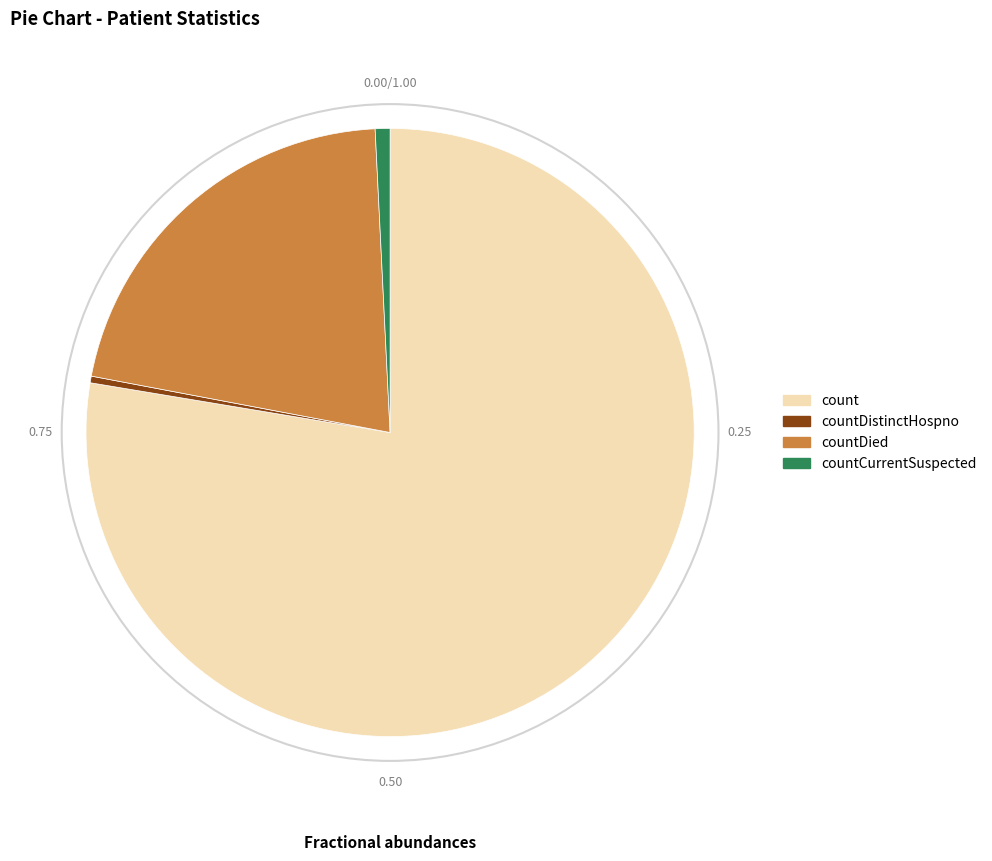

Which has a higher value, count or countDied?

count